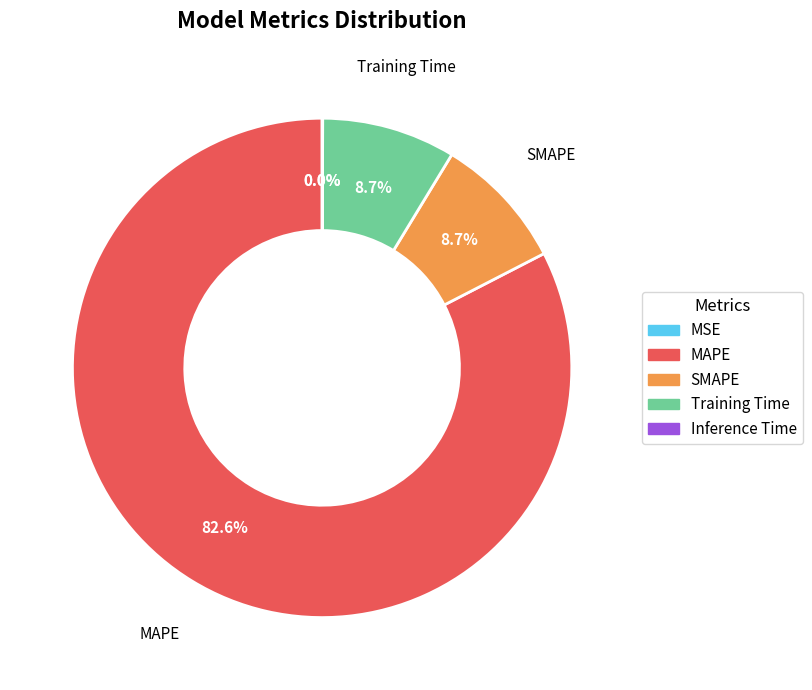

Which slice represents more than half of the pie?

MAPE